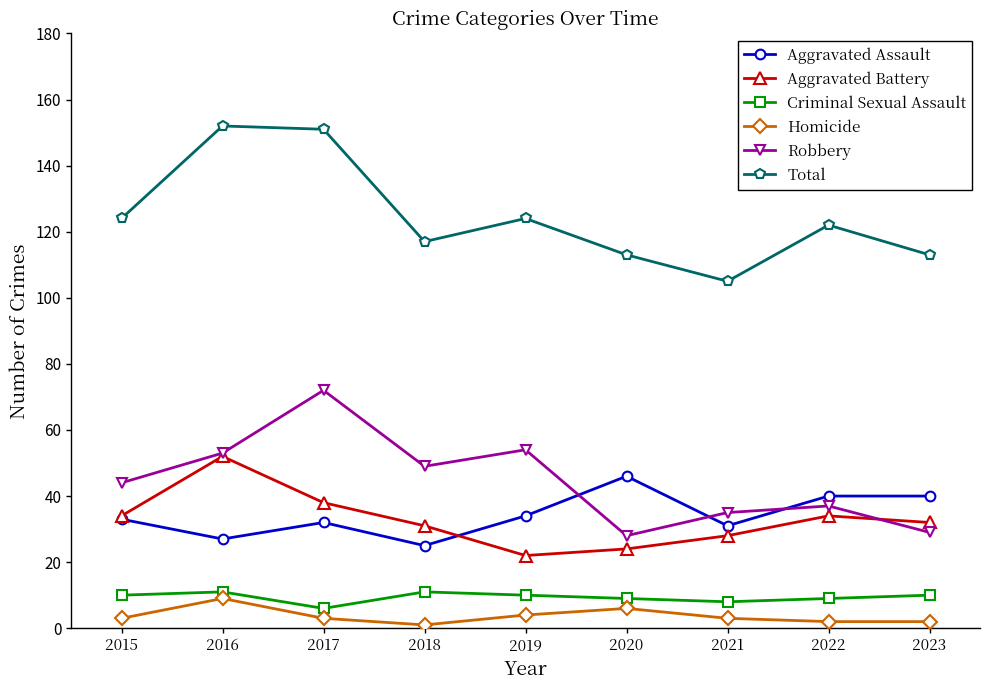

True or false: Criminal Sexual Assault and Total intersect in this chart.

False